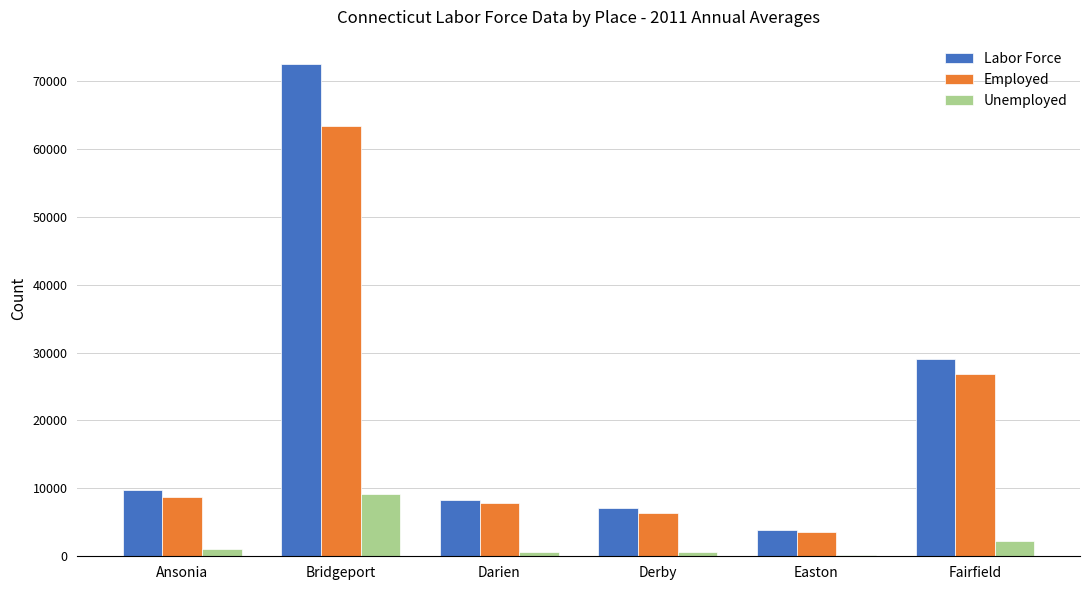

At which category is the sum across all series the highest?

Bridgeport